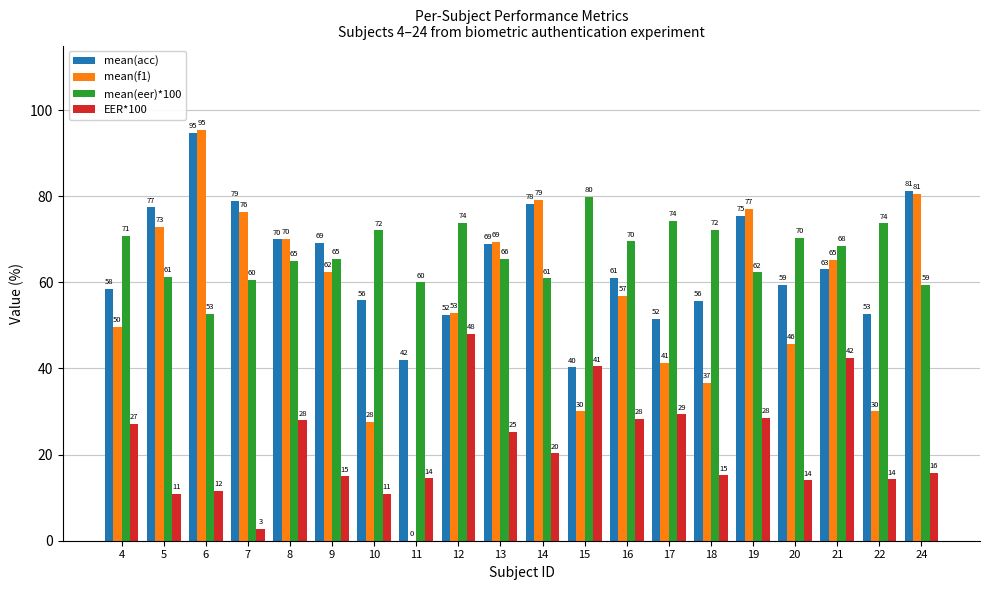

What is the total value across all series at 20?

189.5